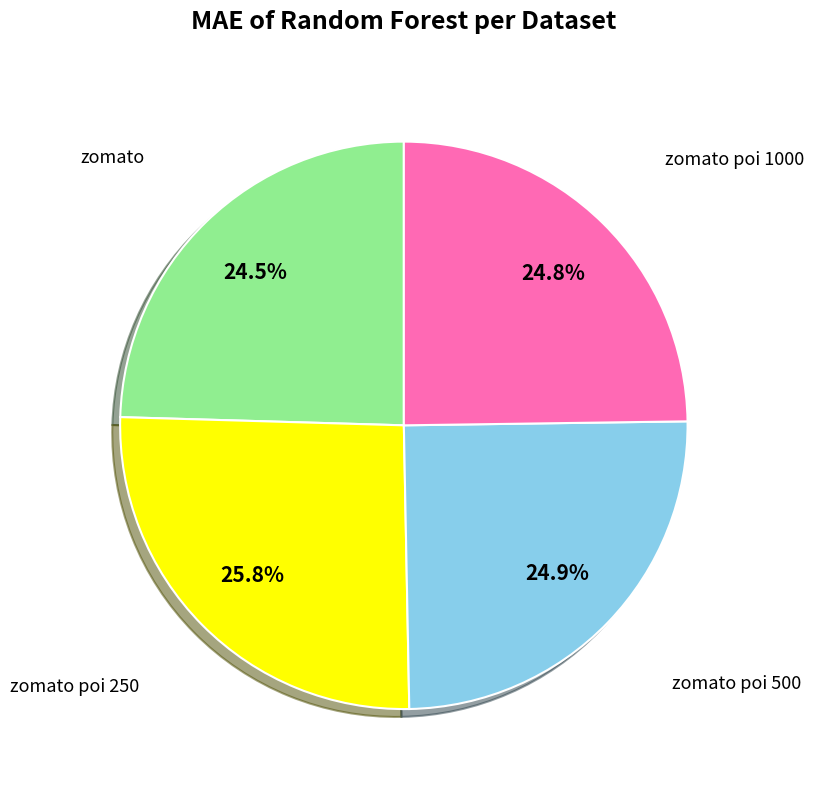

To the nearest percent, what portion does zomato poi 500 represent?

25%